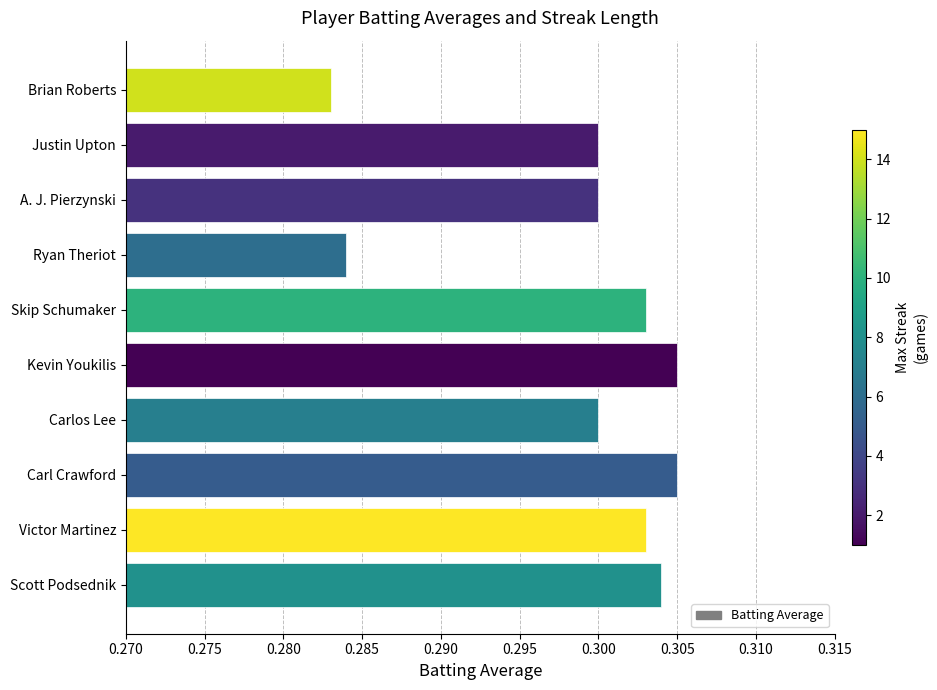

The chart shows a value of 0.2 at Carlos Lee. True or false?

False